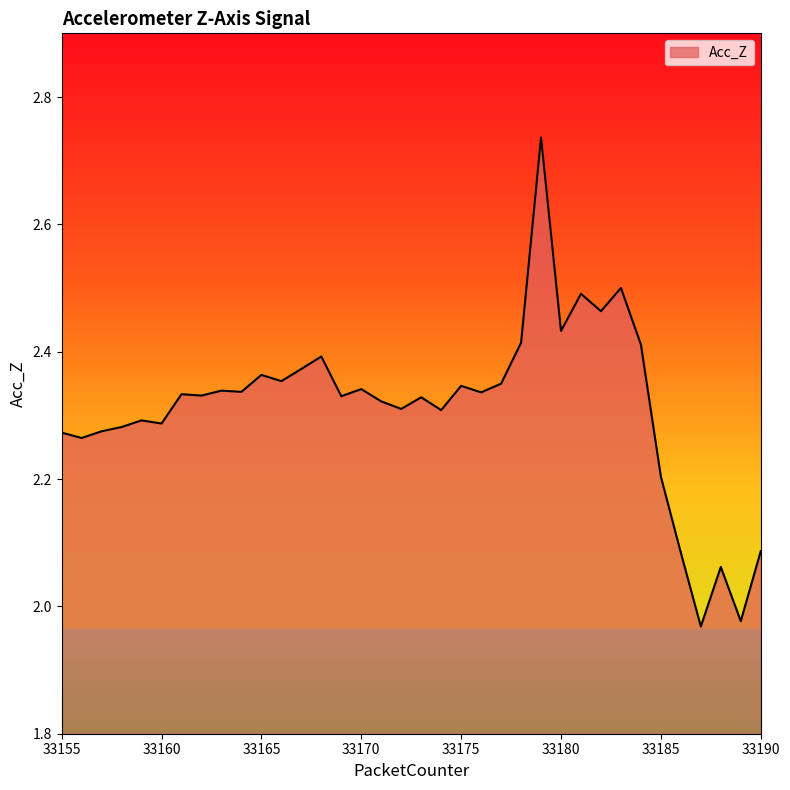

Does the chart have visible grid lines?

No